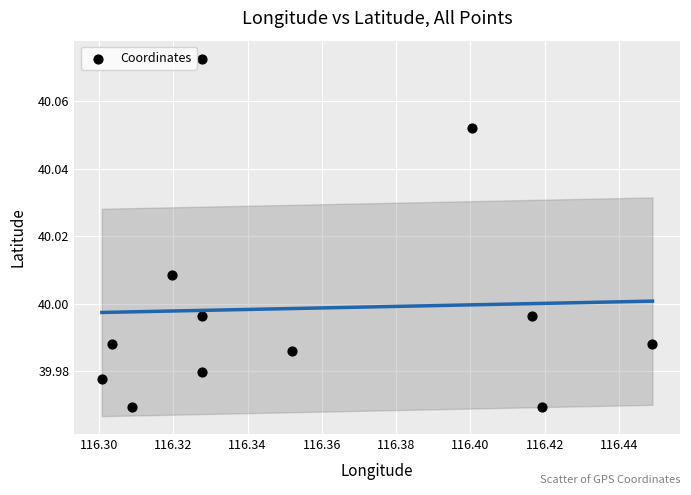

What is the average X value?

116.4